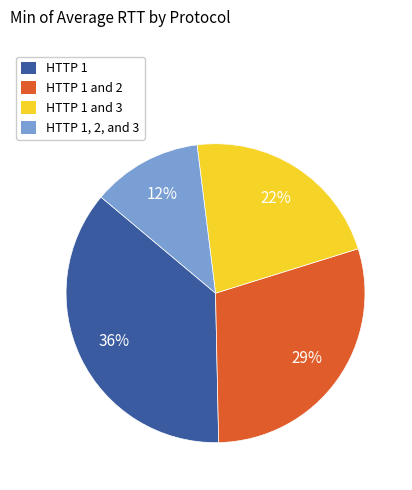

To the nearest percent, what is the combined percentage of HTTP 1 and 2 and HTTP 1, 2, and 3?

41%